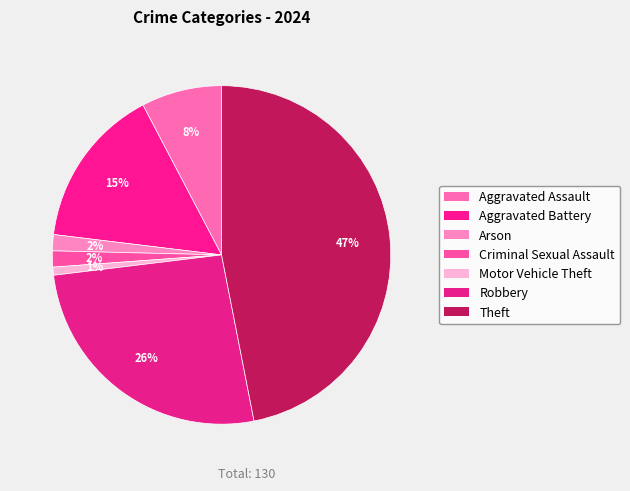

Count the number of slices in the pie.

7